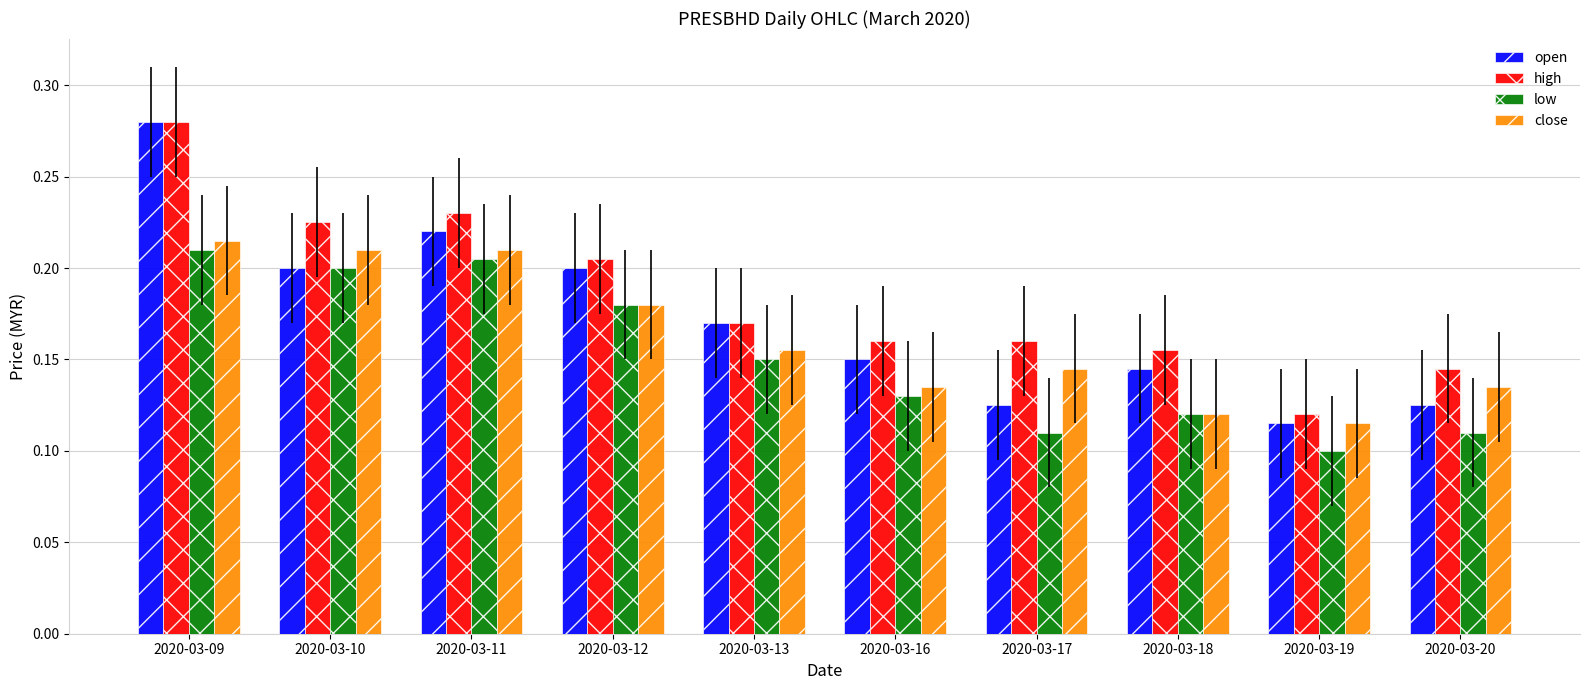

True or false: close has a value of 0.1 at 2020-03-18.

True